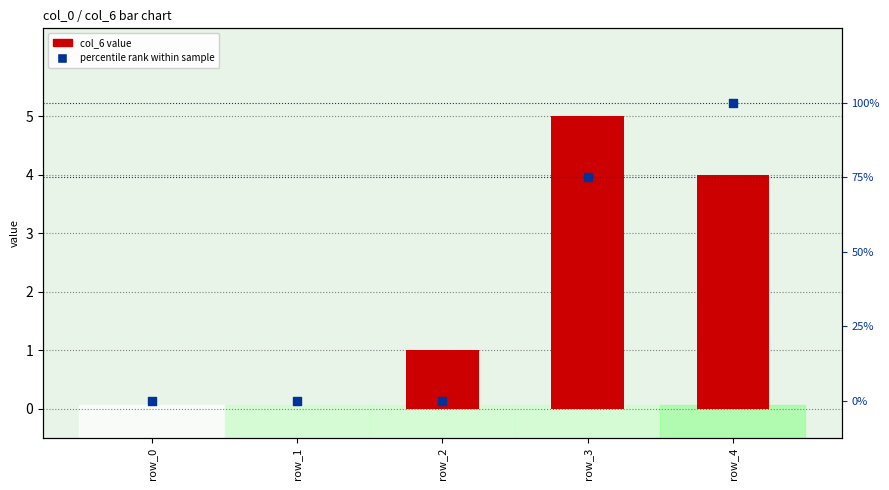

At which category is the sum across all series the highest?

row_4